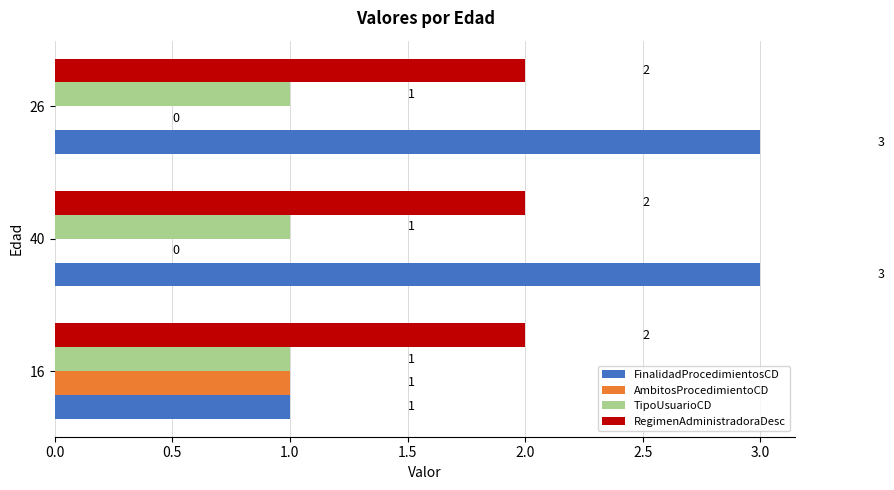

What is the total value across all series at 26?

6